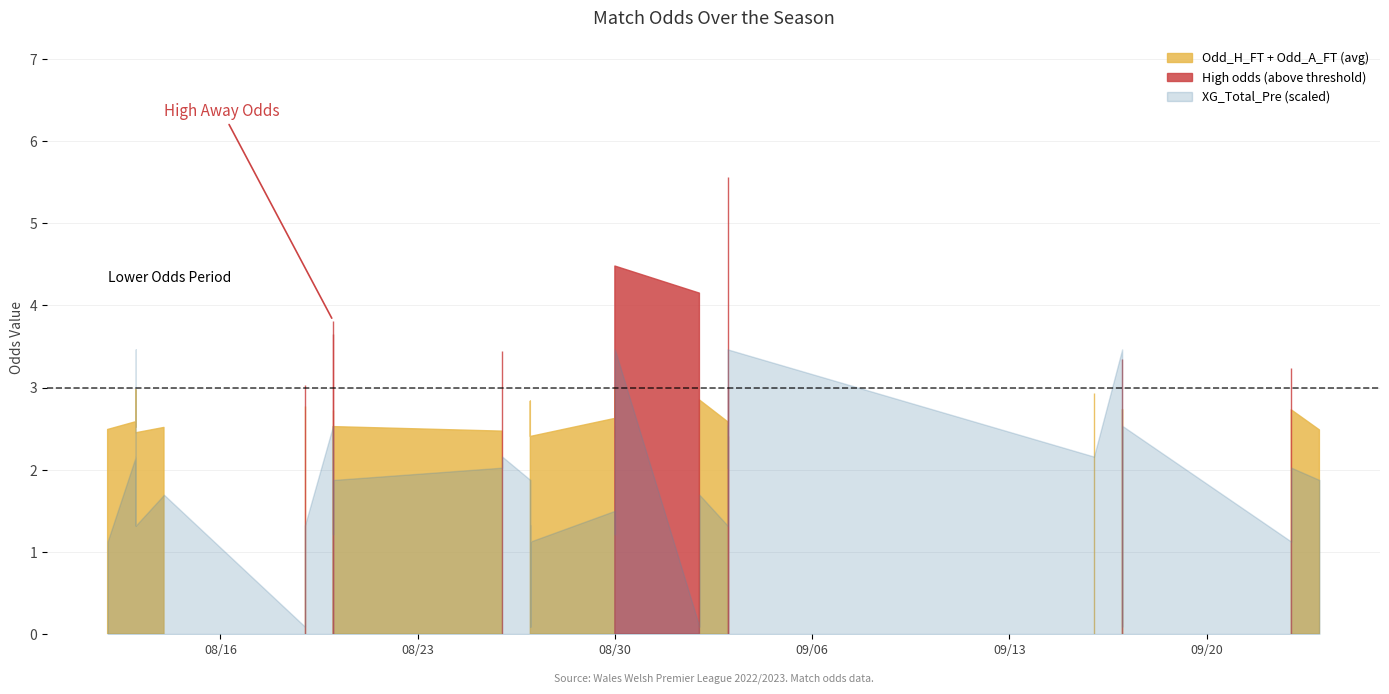

The Odd_A_FT series shows 0.5 at 0. True or false?

False